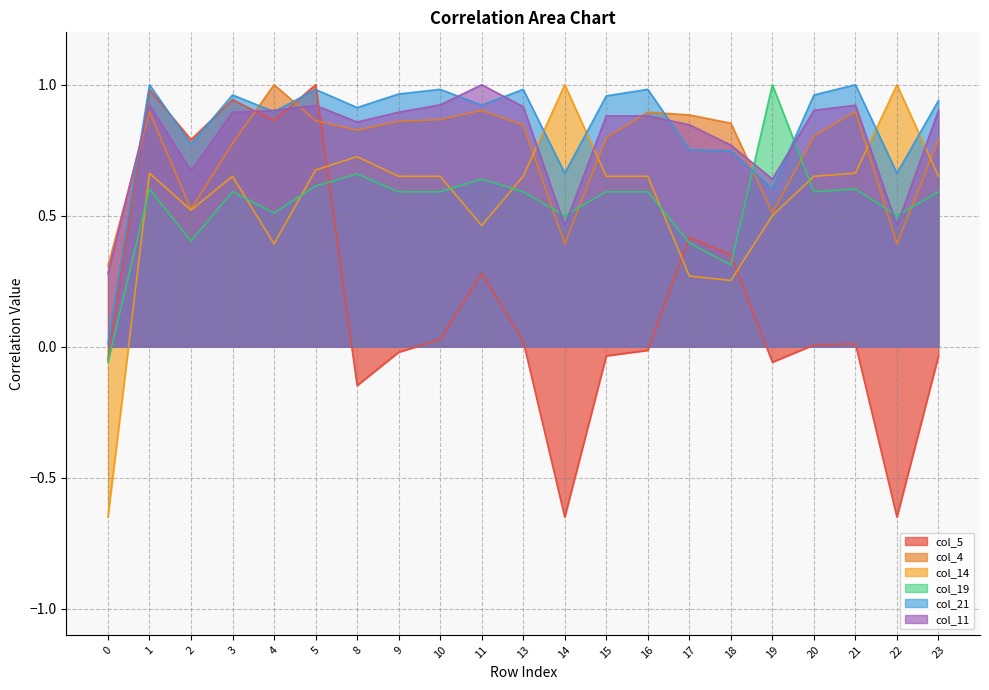

The col_19 series shows 1.5 at 19. True or false?

False